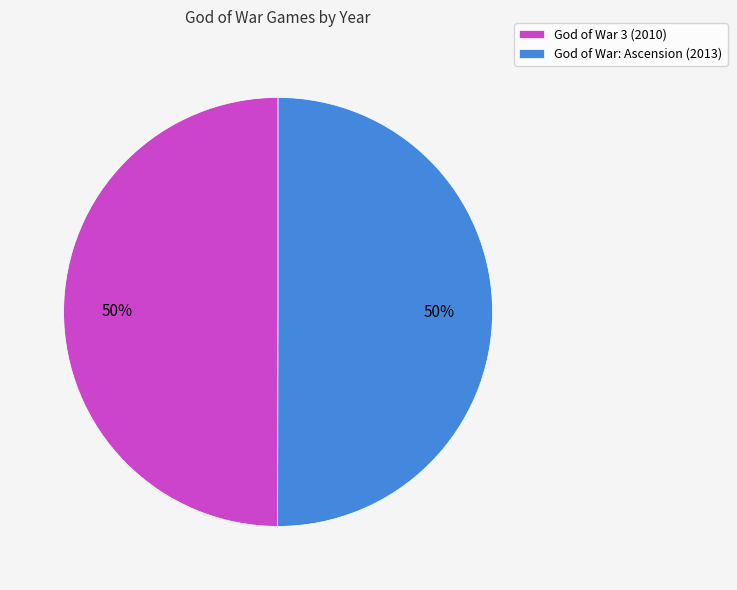

True or false: God of War 3 (2010) accounts for 42% of the total.

False